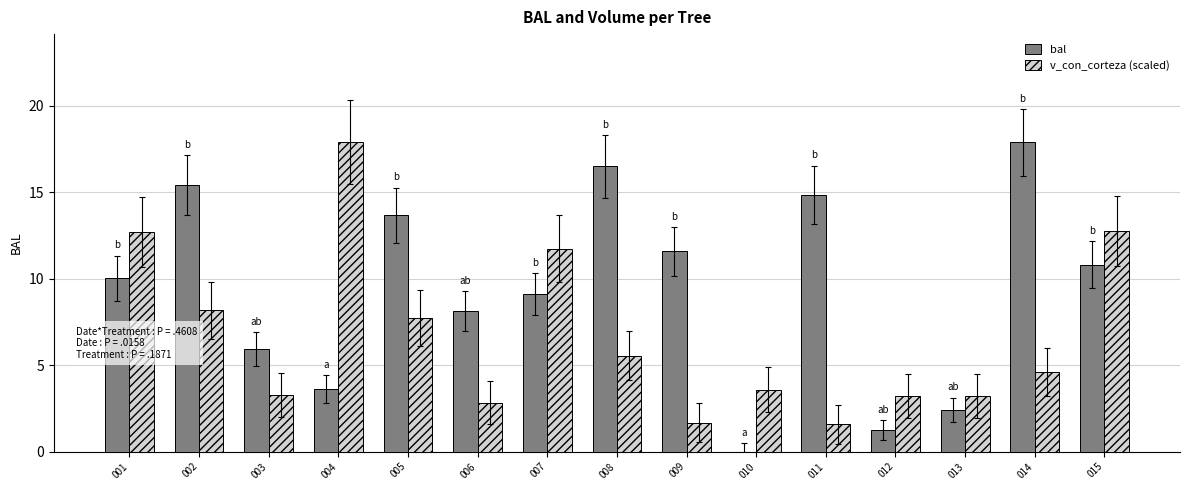

Which series has the largest total across all categories?

bal